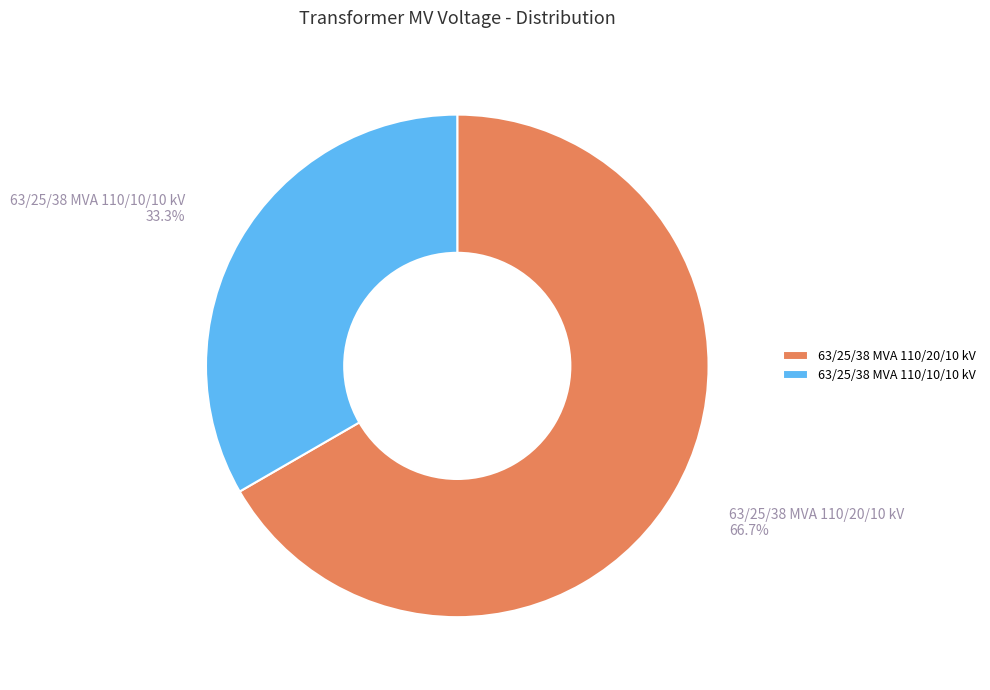

What percentage is NOT represented by 63/25/38 MVA 110/20/10 kV?

33.3%